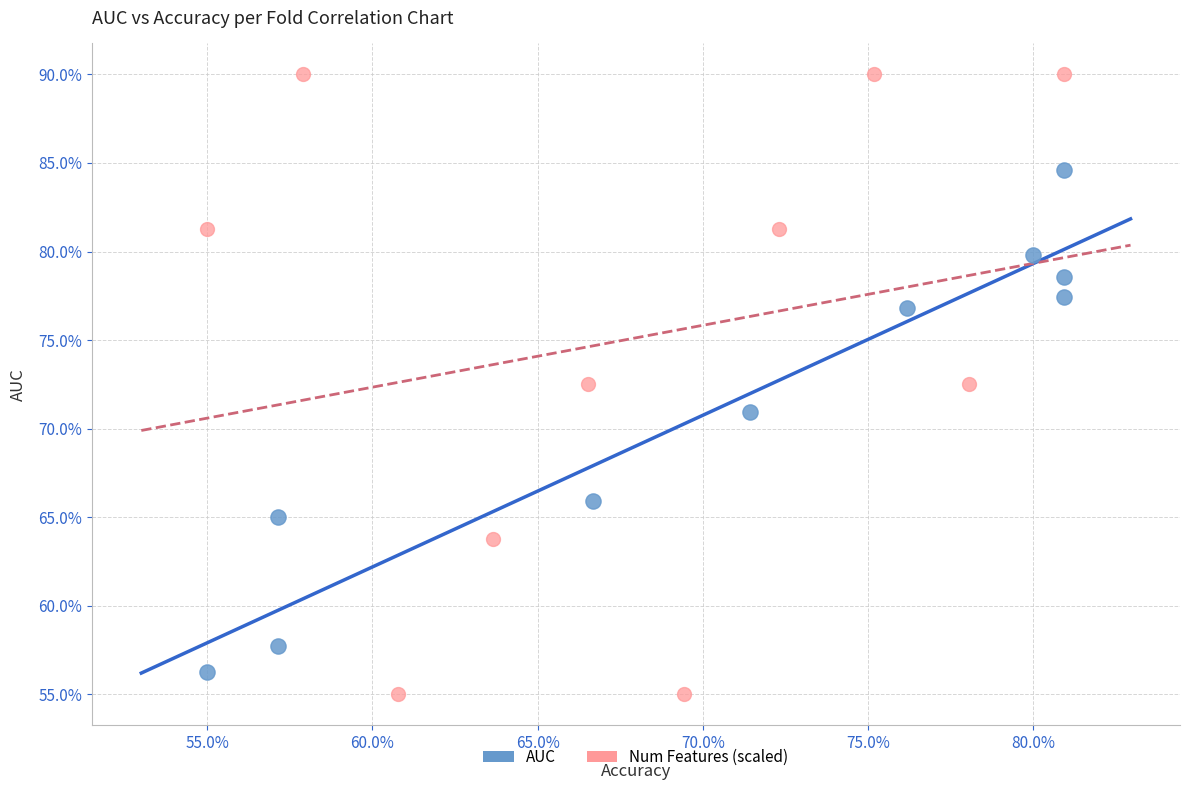

What are all the series names shown in the legend?

AUC, Num Features (scaled)